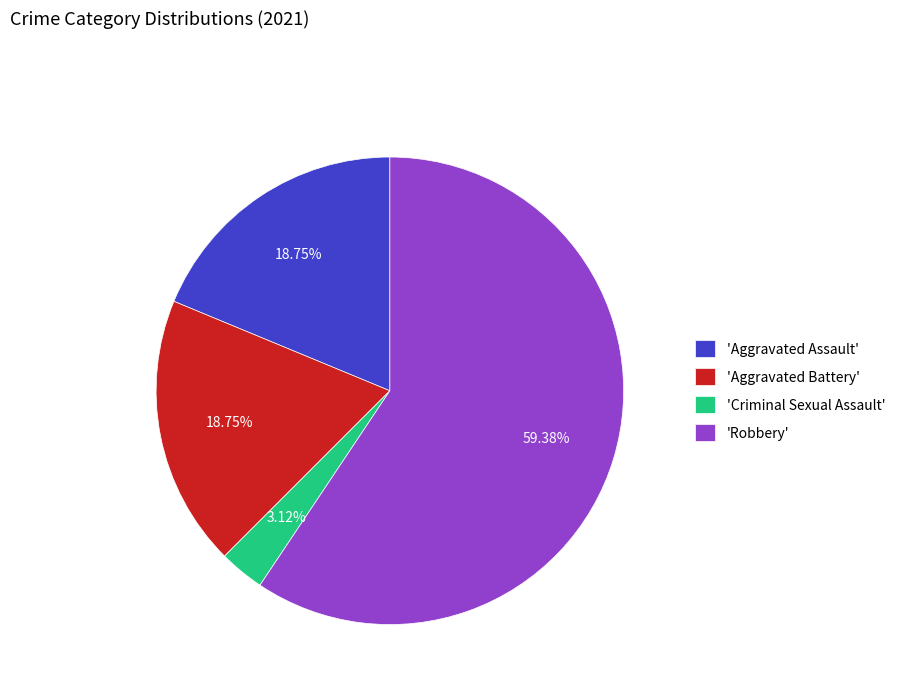

Is there any slice that represents more than half of the pie?

Yes